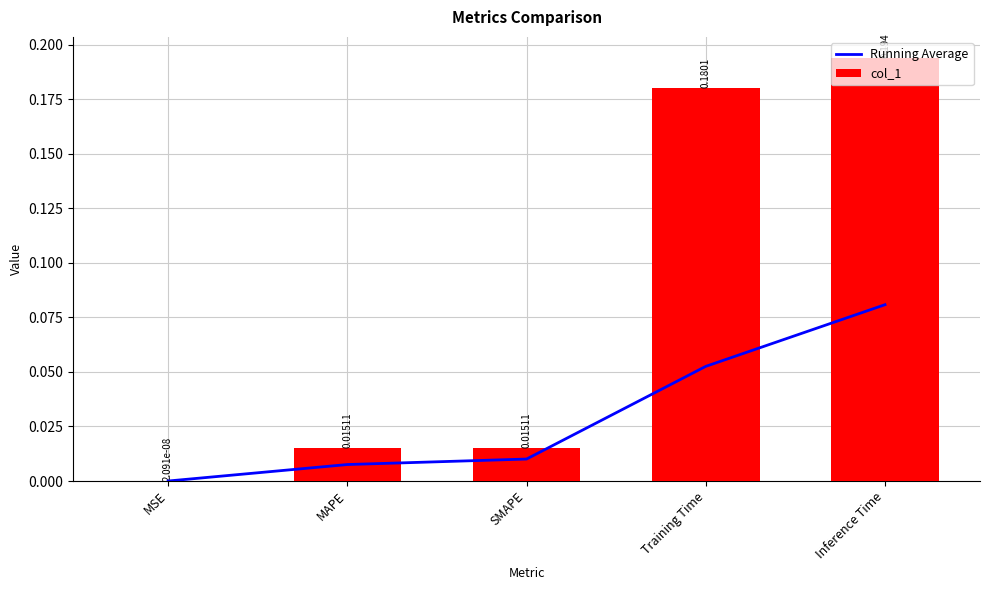

Rank the series by their maximum value, from highest to lowest.

col_1, Running Average